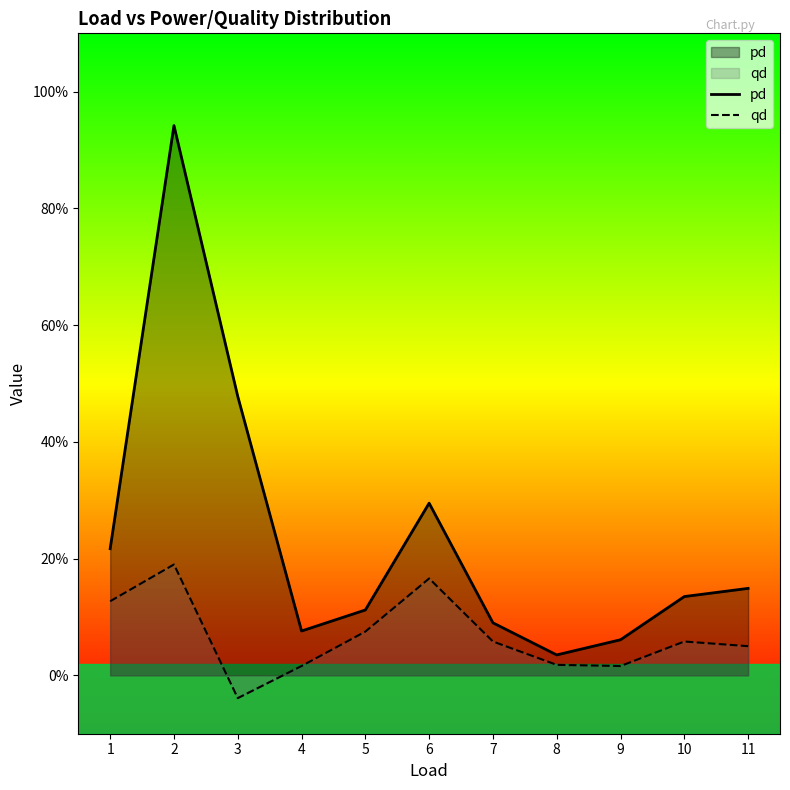

Which has a higher value, 3 or 8?

3